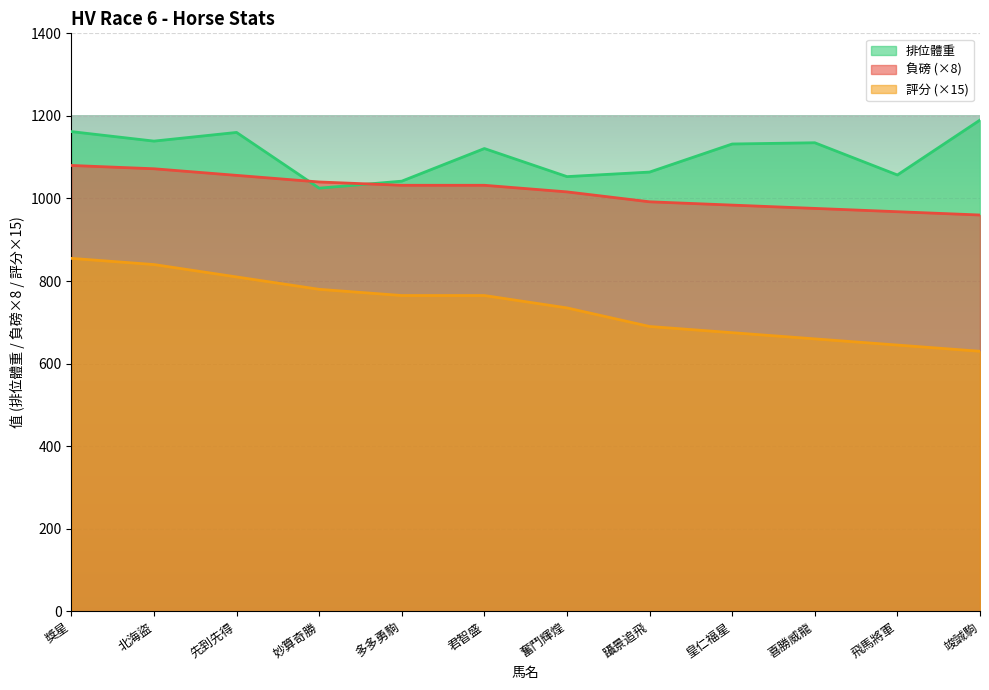

What is the label of the 11th point from the left?

飛馬將軍